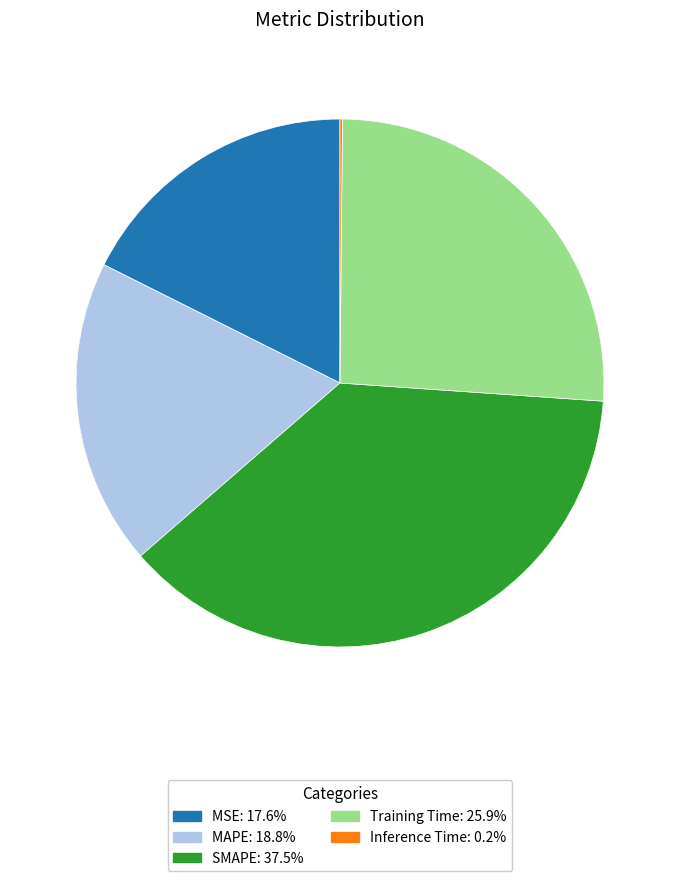

Combined, do MAPE and Training Time account for over 50%?

No